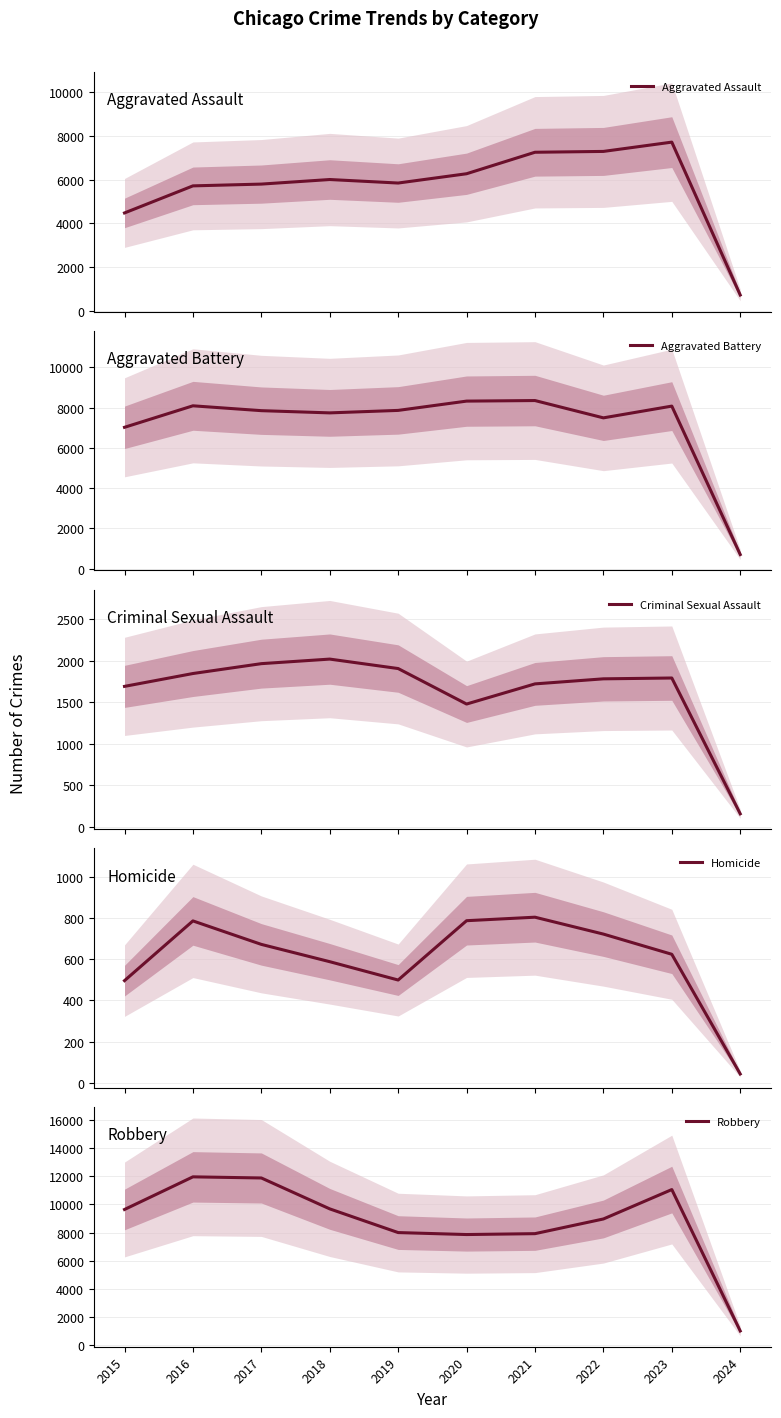

What is the average value of the Aggravated Battery series?

7148